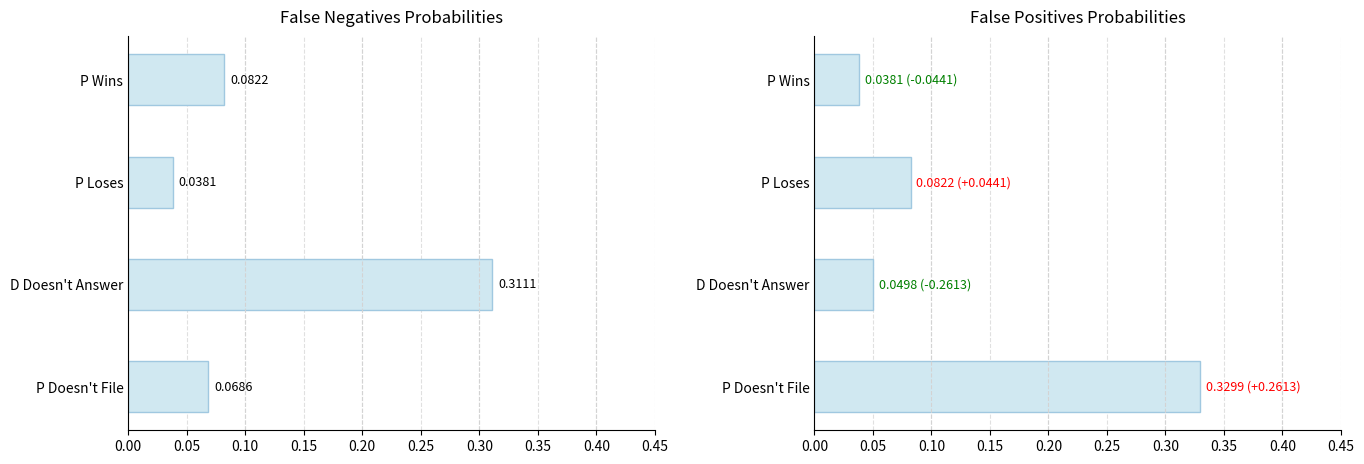

What is the sum of the False Positives values at P Doesn't File and P Loses?

0.4